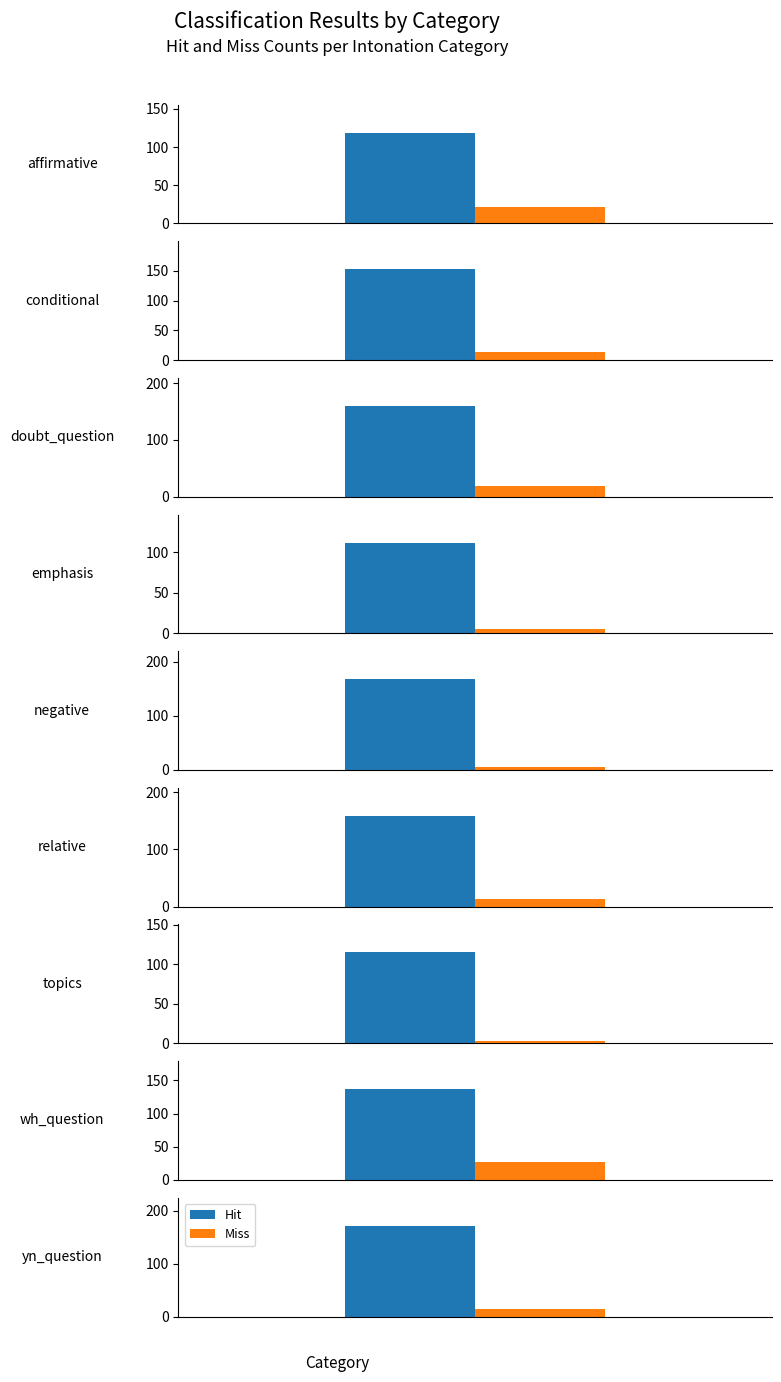

What value does the miss series have at emphasis?

5